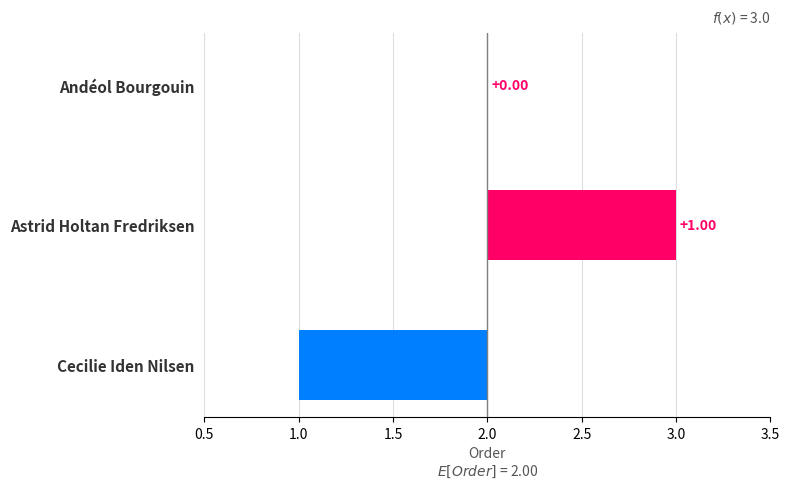

What is the approximate value at Cecilie Iden Nilsen?

-1